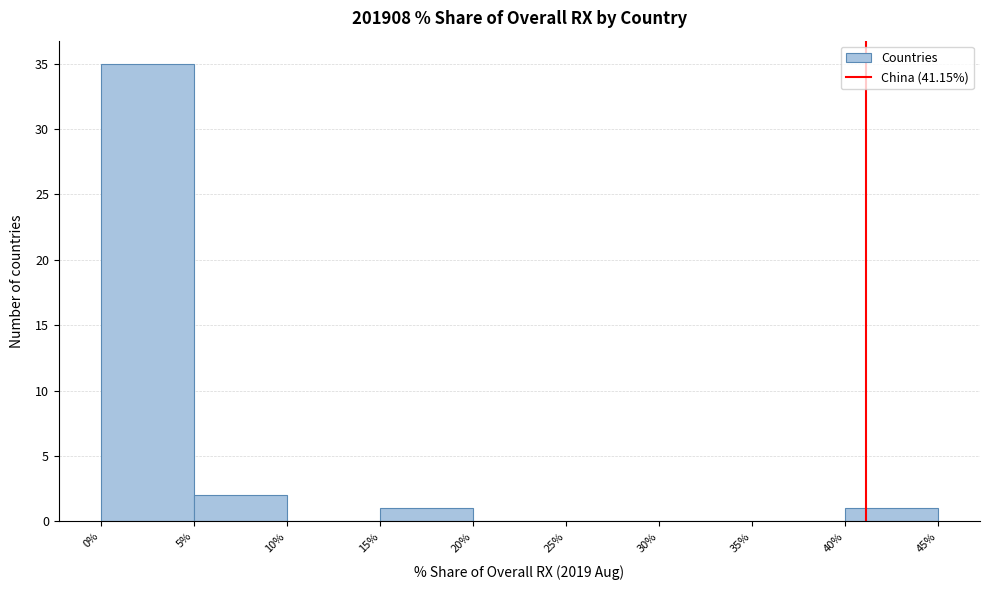

Over which range of the x-axis is the bar tallest?

0% to 5%